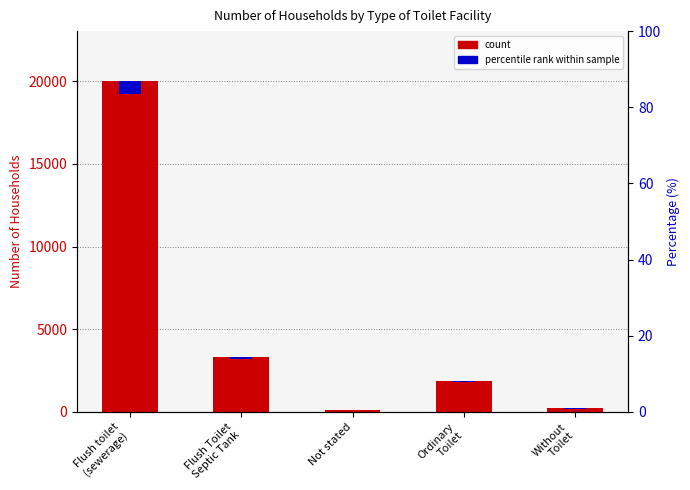

How many categories are shown in the chart?

5